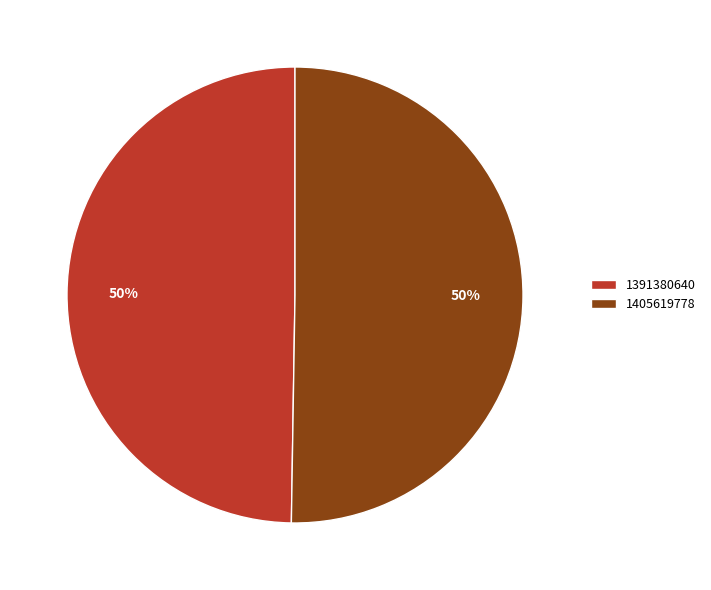

Which category has the smallest portion of the pie?

1391380640